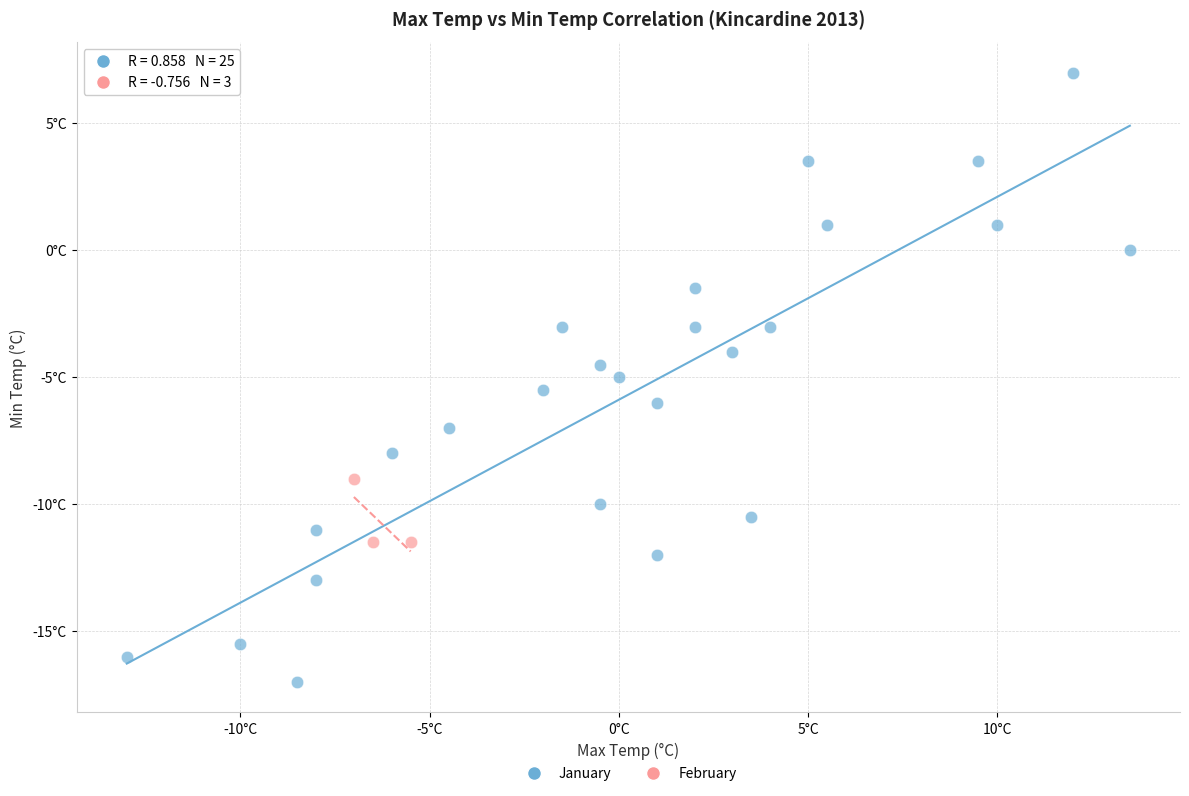

What are all the series names shown in the legend?

January, February